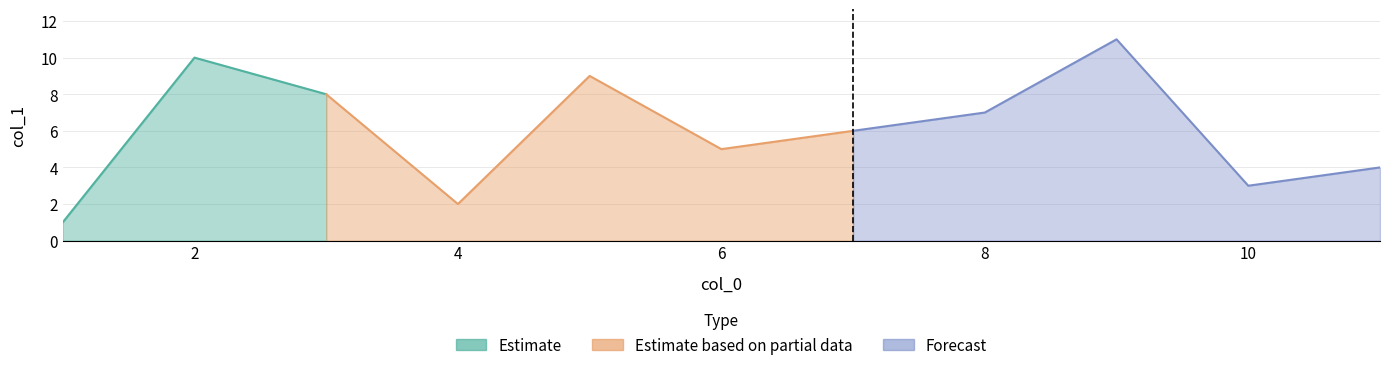

List the labels in order of value, largest first.

9, 2, 5, 3, 8, 7, 6, 11, 10, 4, 1